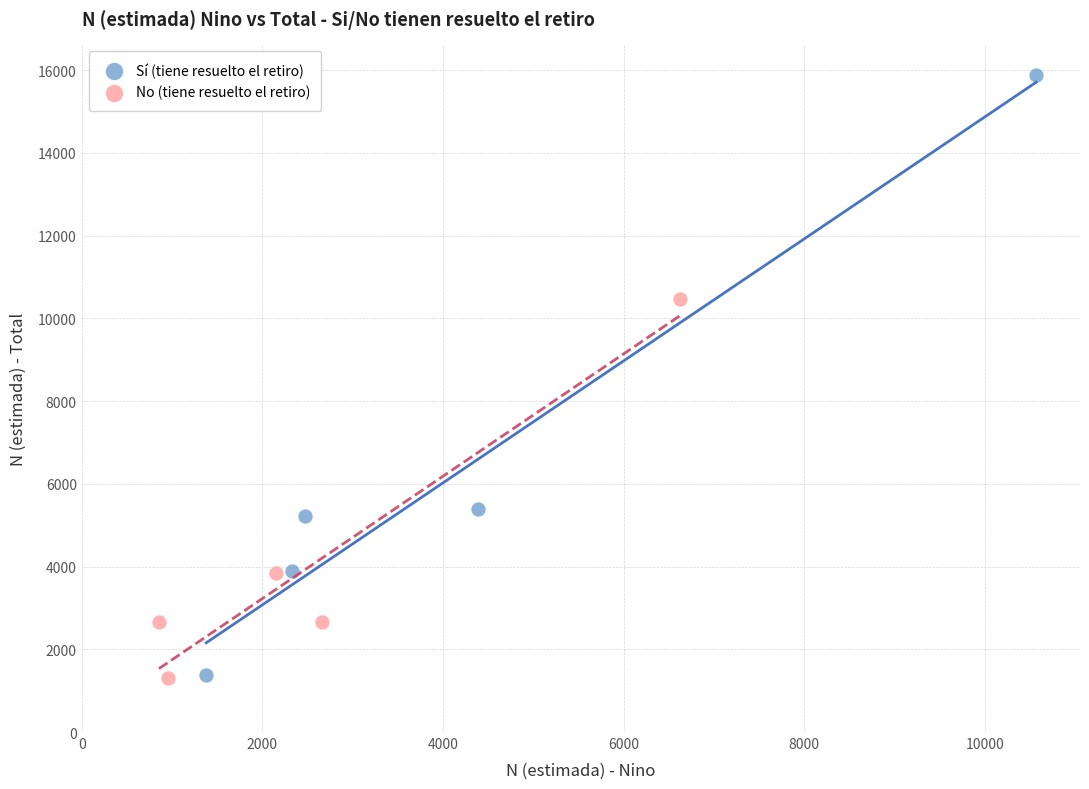

Which series contains the highest Y value?

Sí (tiene resuelto el retiro)